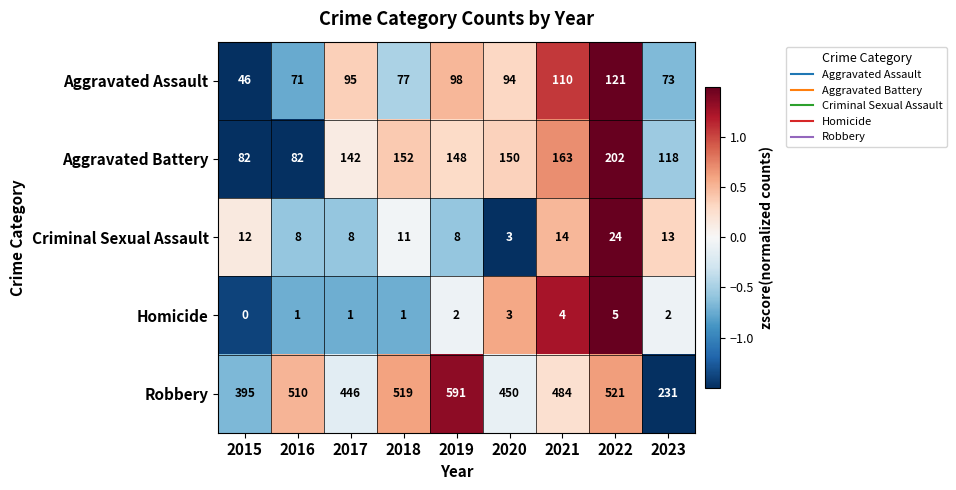

What is the sum of all Aggravated Battery values?

1239